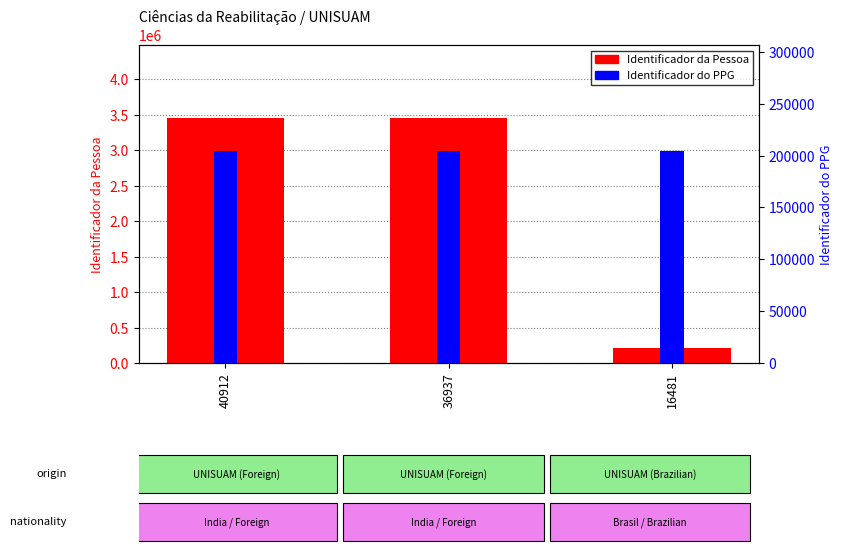

List the series in order of their overall mean, lowest first.

Identificador do PPG, Identificador da Pessoa